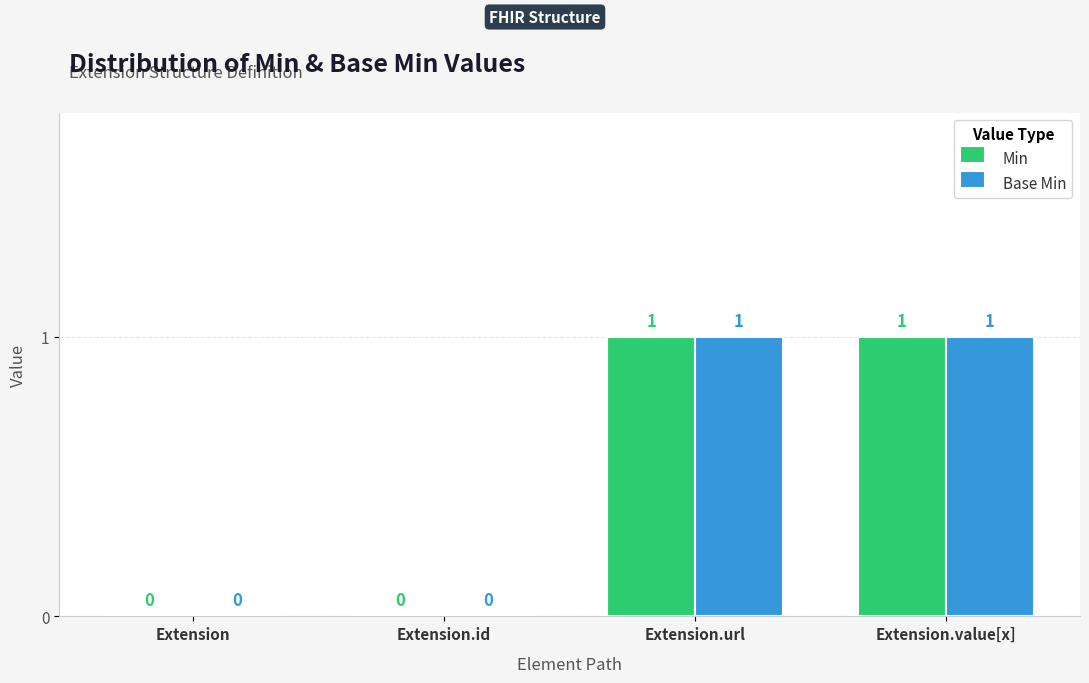

How many Min values are between 0 and 1?

4